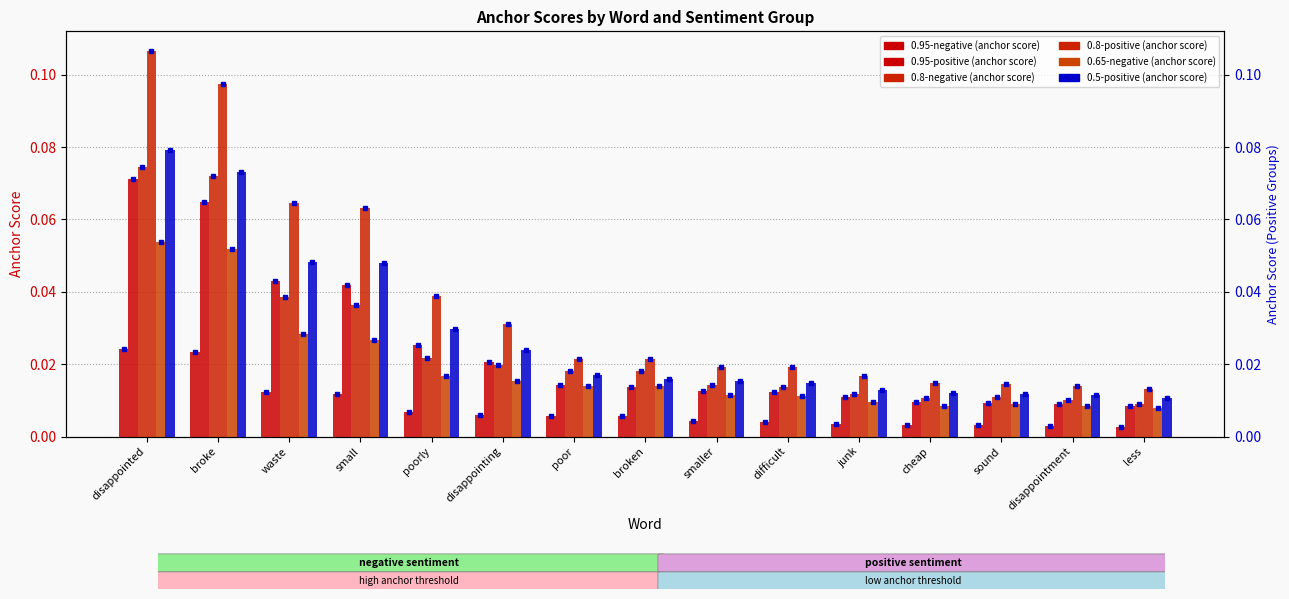

Which label corresponds to the smallest value in the chart?

less